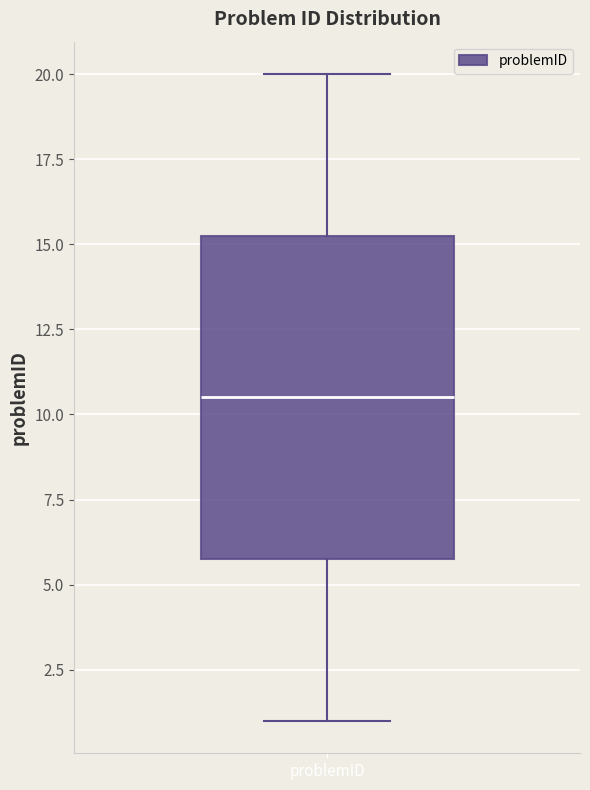

Transcribe this box plot: give where the median line is, the range the box spans, and where the two whiskers end, as read against the y-axis. The values are not printed on the chart, so give them approximately, as read against the axis.

median 10.5, box 6.0 to 15.5, whiskers 1.0 to 20.0